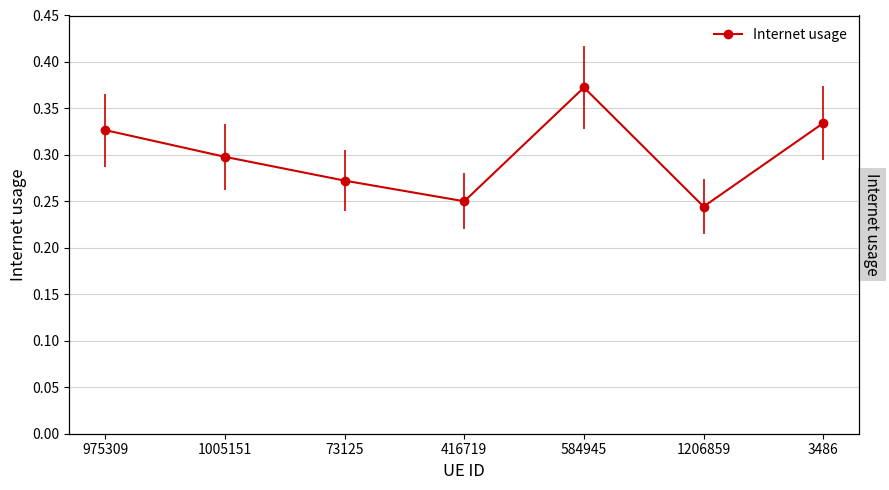

What is the greatest value displayed?

0.4